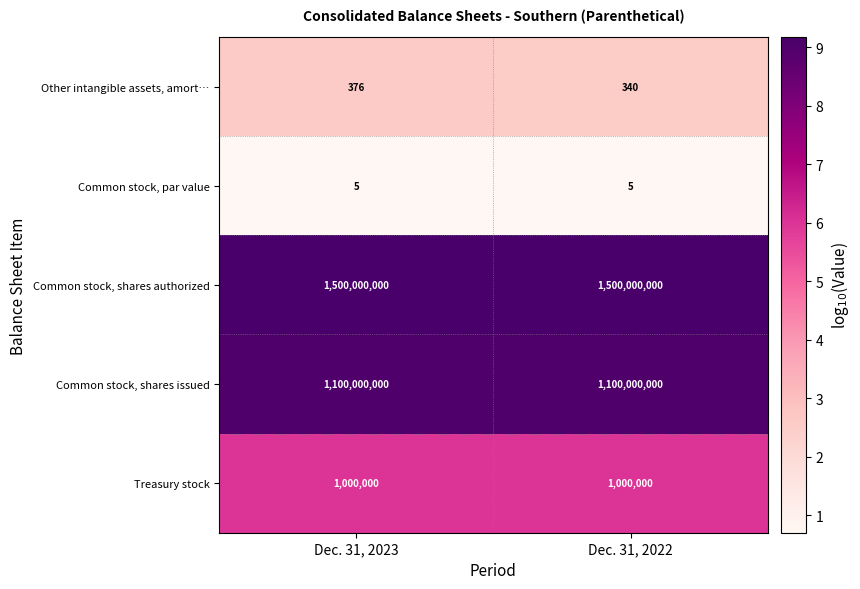

Is the value of Treasury stock at Dec. 31, 2023 greater than the value of Other intangible assets, amort… at Dec. 31, 2022?

Yes